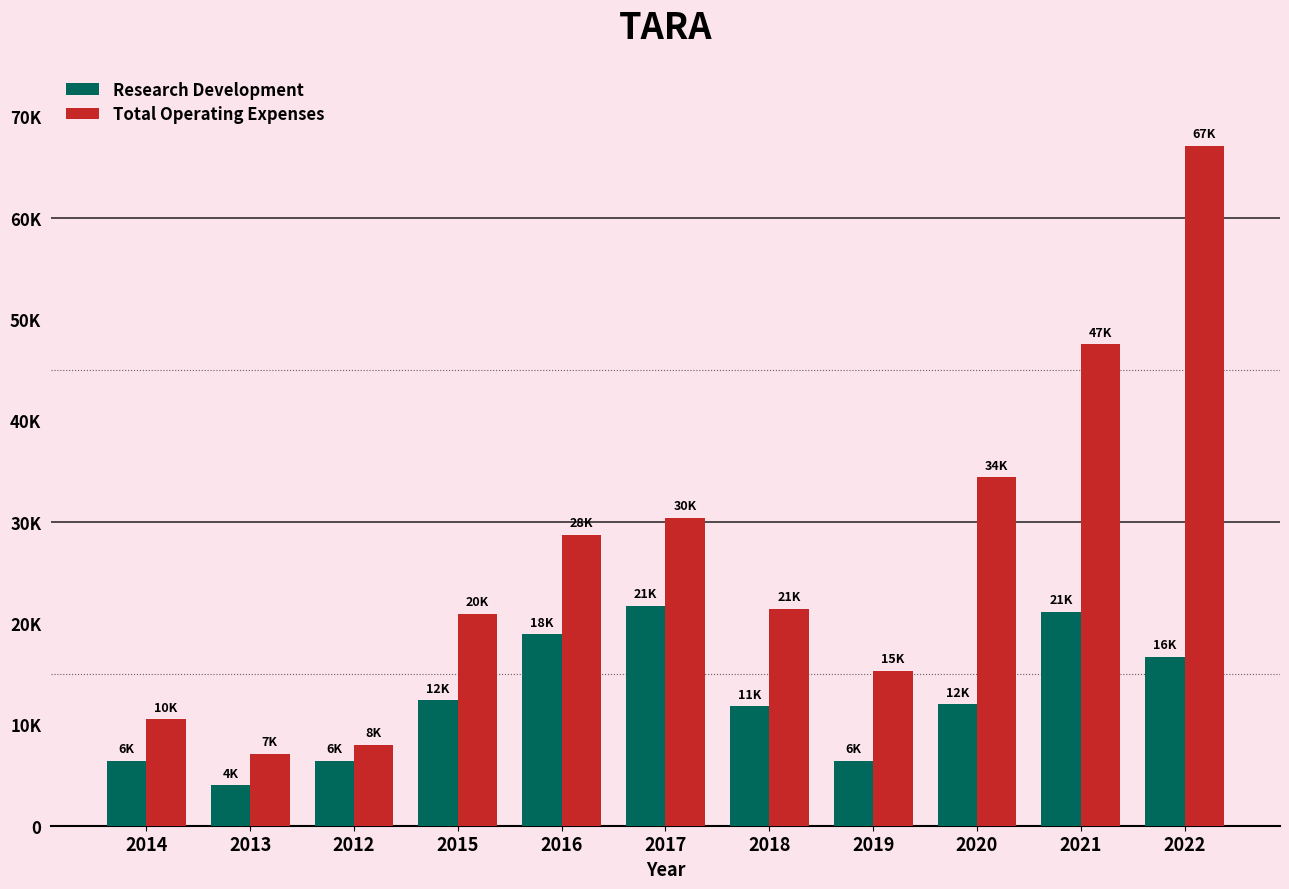

What are all the series names shown in the legend?

Research Development, Total Operating Expenses